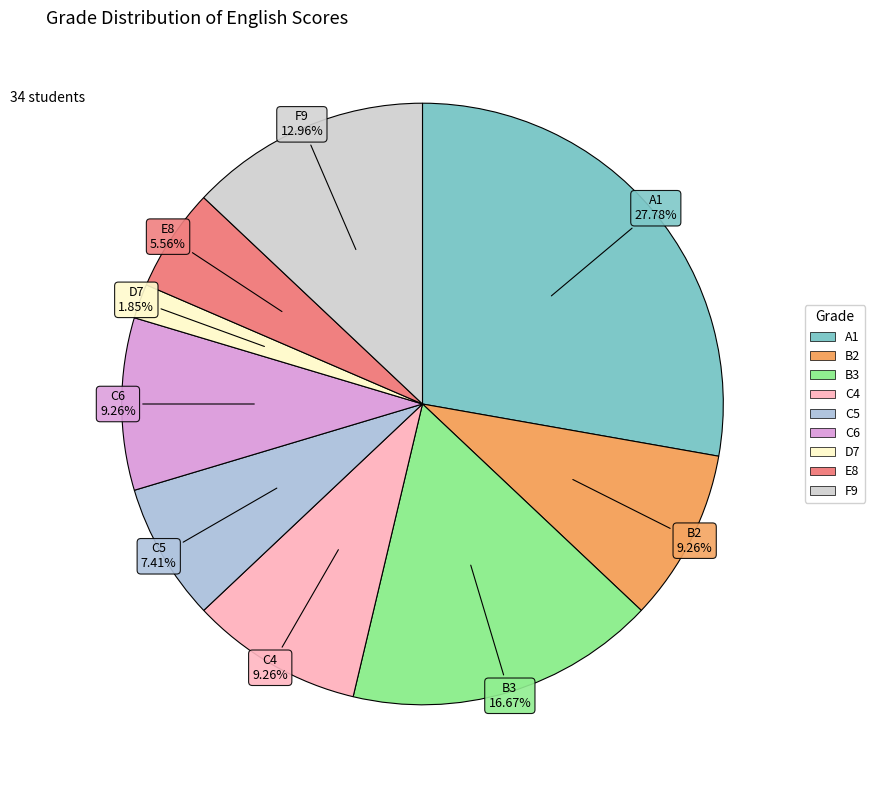

The A1 slice represents 28% of the pie. True or false?

True